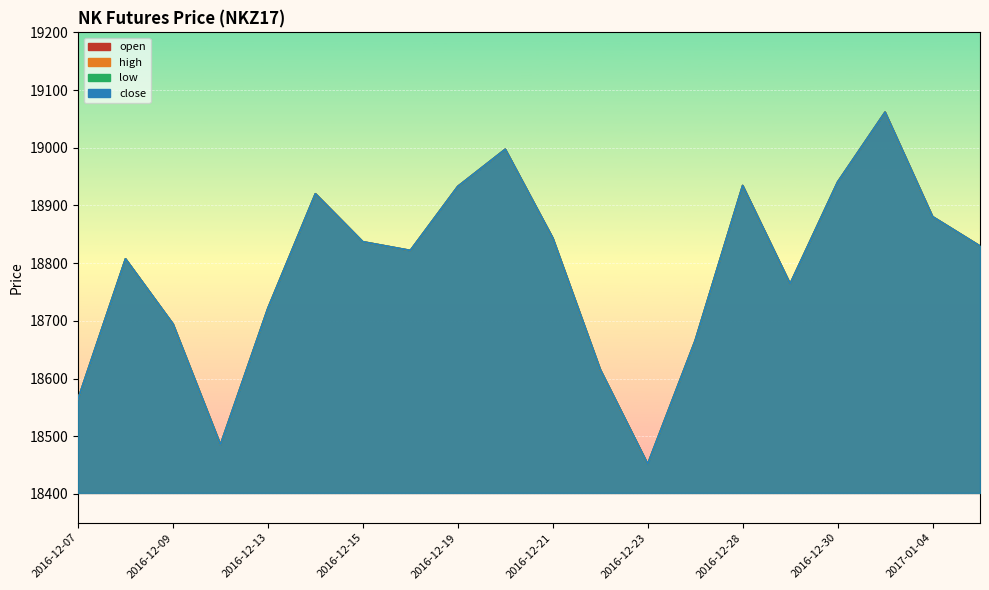

True or false: low has more than 1 points higher than both neighbors.

True